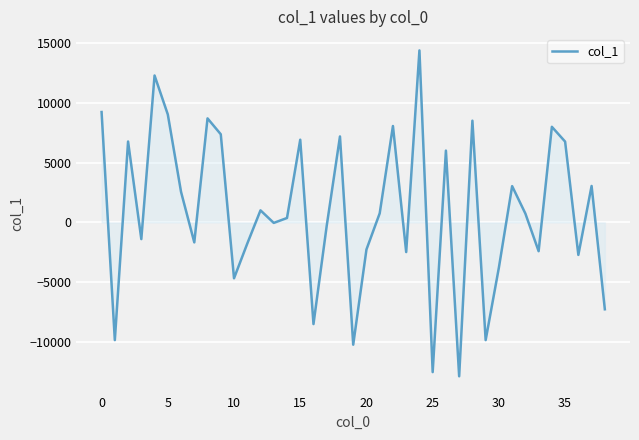

What is the average value?

927.6